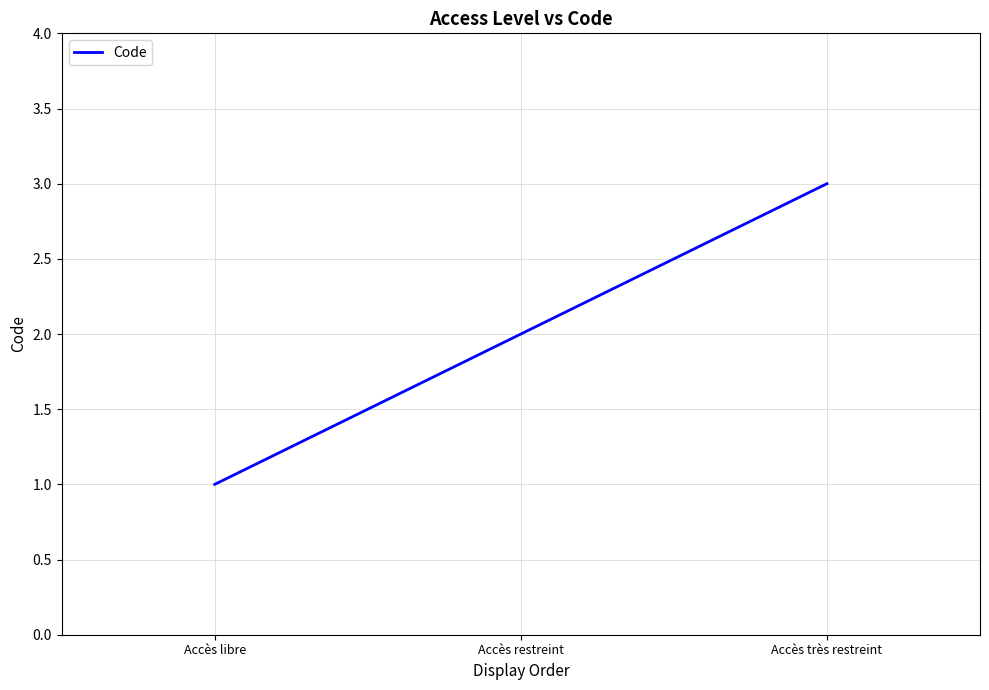

How many values are below 2?

1